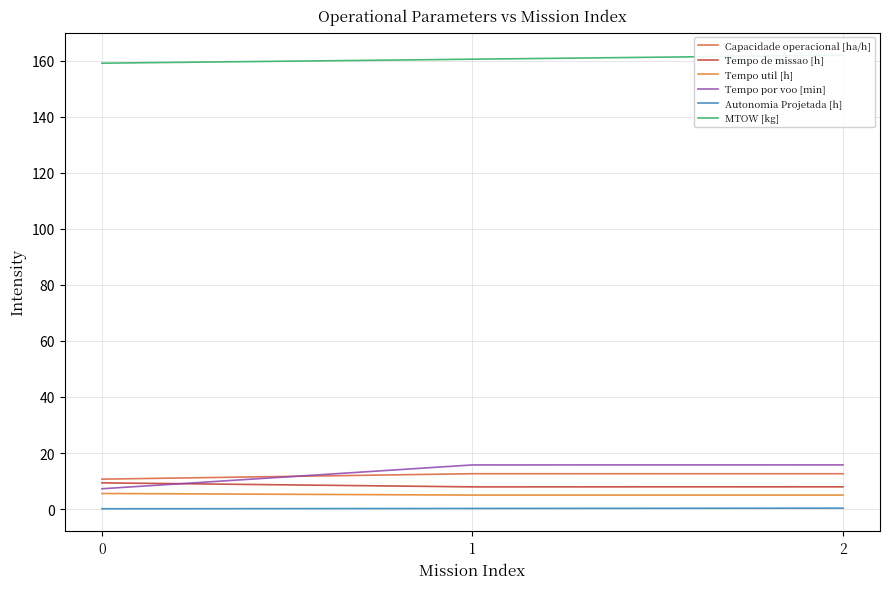

Reading left to right, list all the values displayed in this chart.

Capacidade operacional [ha/h]: 10.7	12.6	12.6
Tempo de missao [h]: 9.4	7.9	7.9
Tempo util [h]: 5.6	5.0	5.0
Tempo por voo [min]: 7.2	15.8	15.8
Autonomia Projetada [h]: 0.1	0.2	0.3
MTOW [kg]: 159.1	160.5	162.0